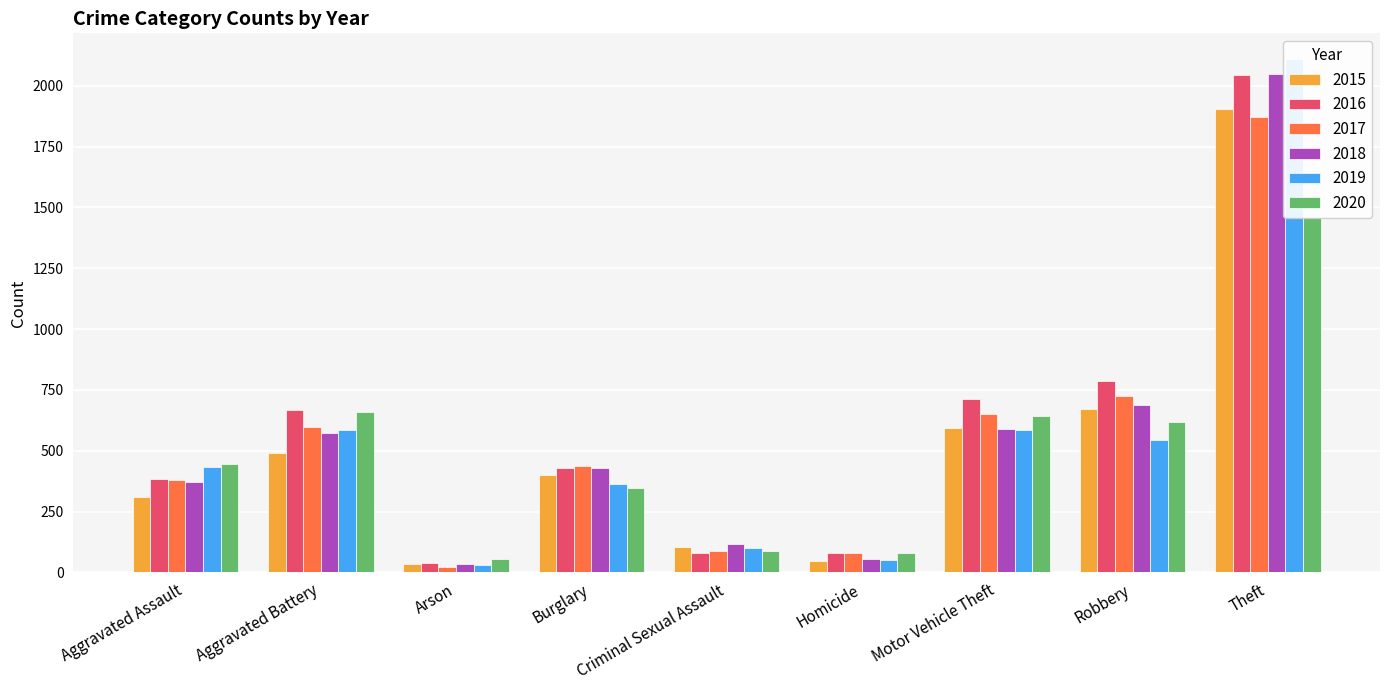

True or false: 2020 has a value of 28 at Arson.

False